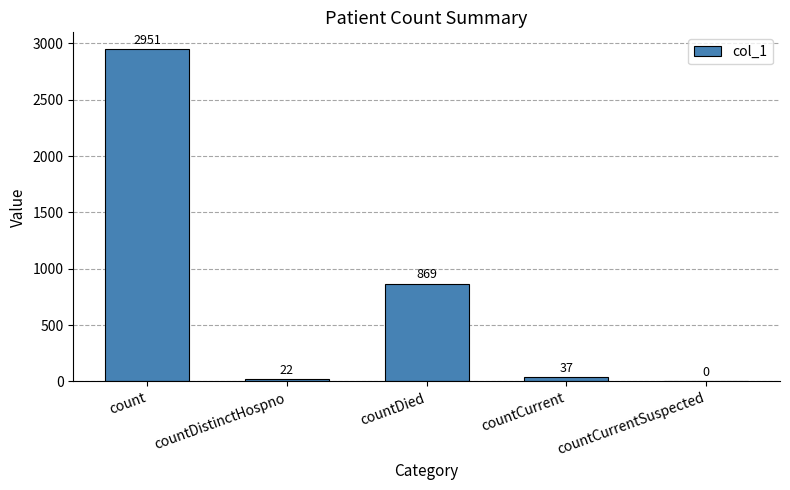

What is the approximate value at countCurrent?

37